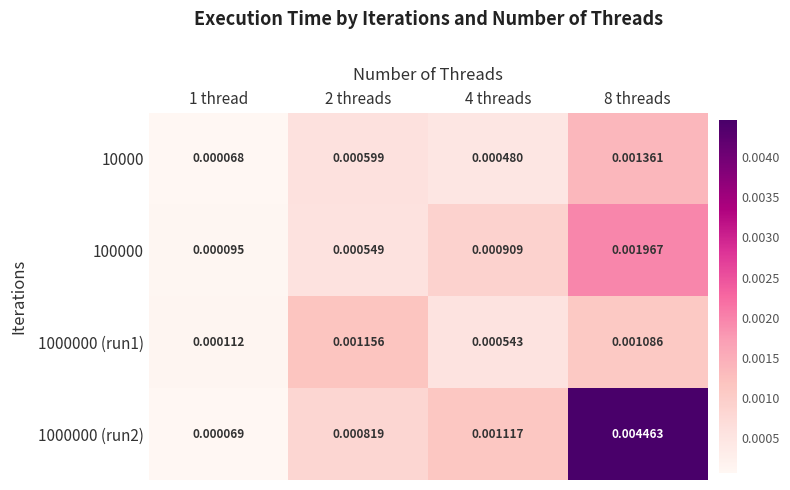

Is the value of 1000000 (run1) at 2 threads greater than the value of 100000 at 2 threads?

Yes